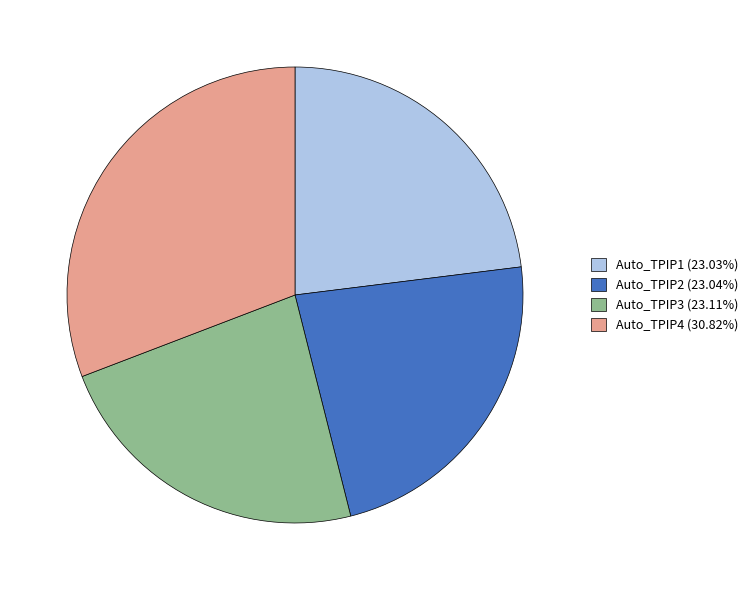

Is it true that Auto_TPIP4 is 31% of the pie?

True